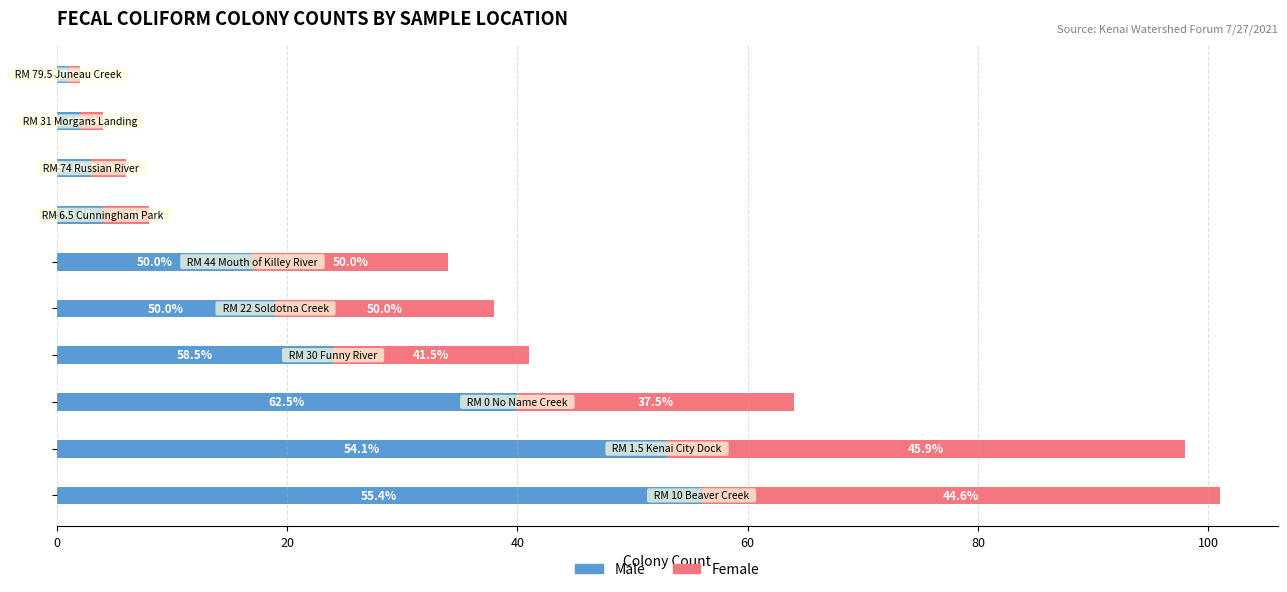

What are all the series names shown in the legend?

Male, Female